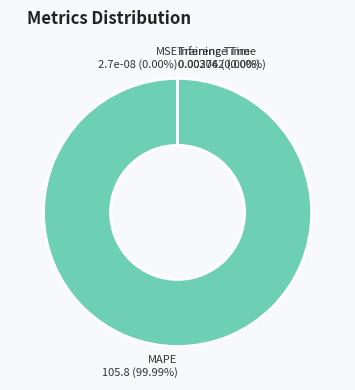

Combined, what portion of the pie is MAPE and MSE?

100.0%